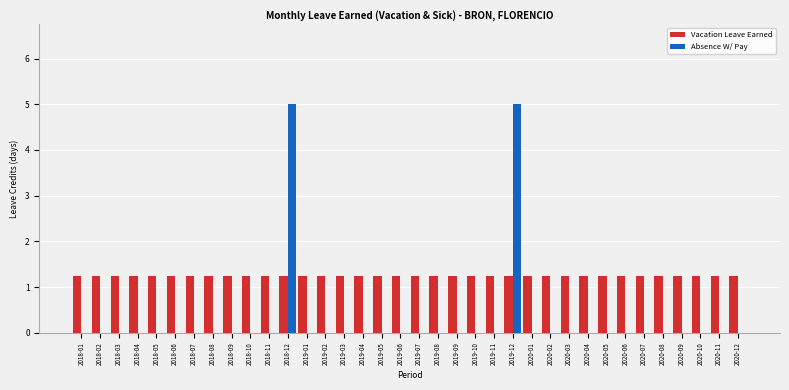

Which series has the largest total across all categories?

Vacation Leave Earned